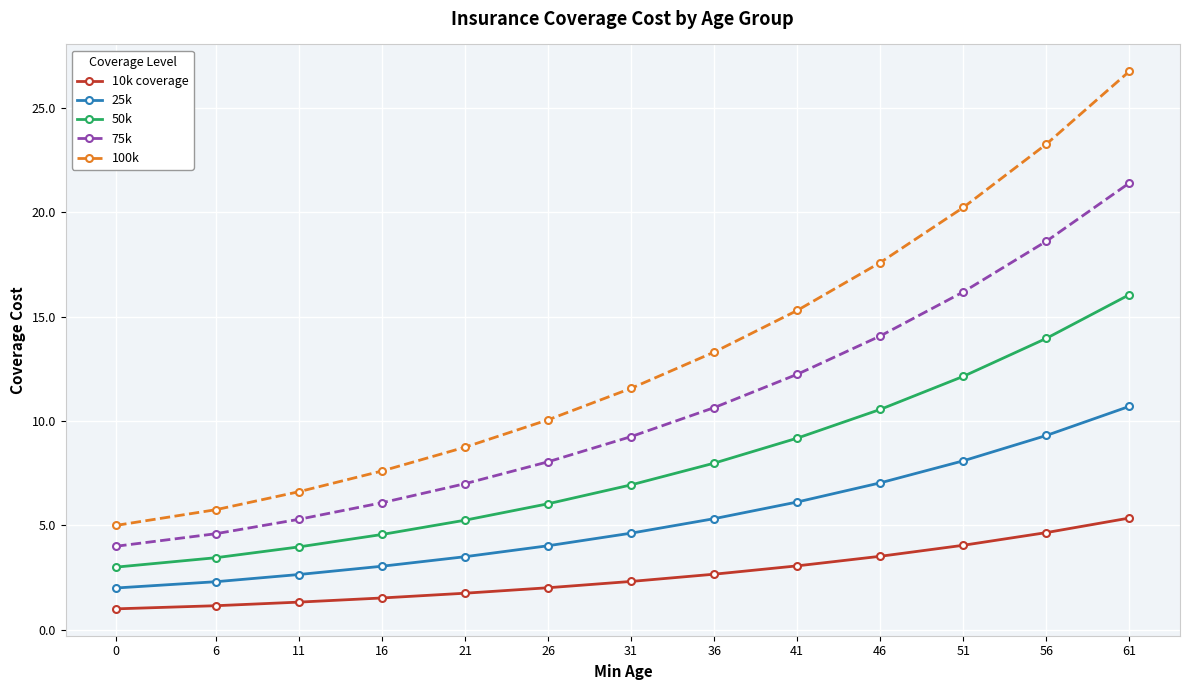

Rank the categories by 25k value from lowest to highest.

0, 6, 11, 16, 21, 26, 31, 36, 41, 46, 51, 56, 61